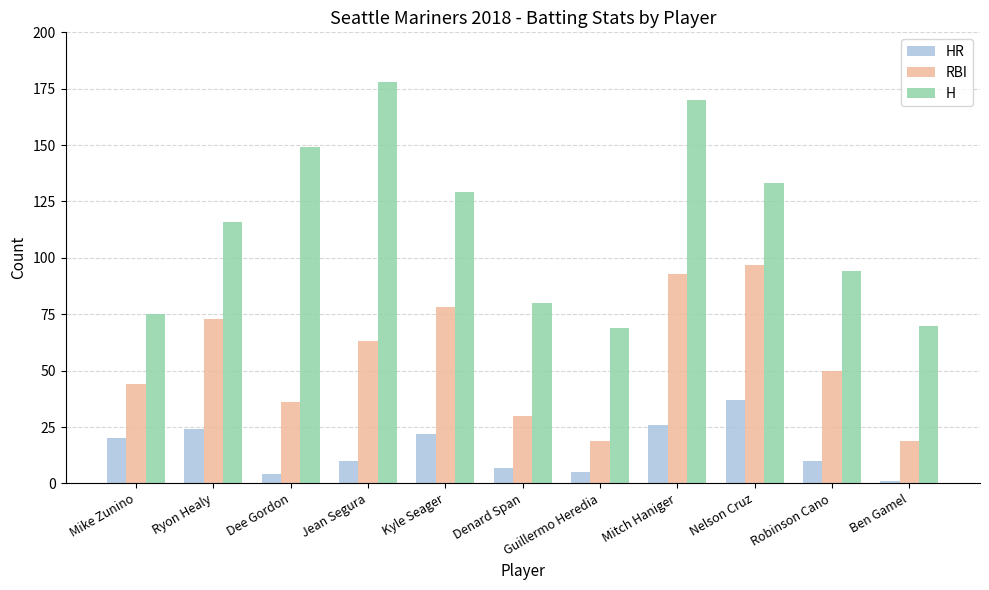

Reading left to right, what are all the values shown in this chart?

HR: Mike Zunino=20	Ryon Healy=24	Dee Gordon=4	Jean Segura=10	Kyle Seager=22	Denard Span=7	Guillermo Heredia=5	Mitch Haniger=26	Nelson Cruz=37	Robinson Cano=10	Ben Gamel=1
RBI: Mike Zunino=44	Ryon Healy=73	Dee Gordon=36	Jean Segura=63	Kyle Seager=78	Denard Span=30	Guillermo Heredia=19	Mitch Haniger=93	Nelson Cruz=97	Robinson Cano=50	Ben Gamel=19
H: Mike Zunino=75	Ryon Healy=116	Dee Gordon=149	Jean Segura=178	Kyle Seager=129	Denard Span=80	Guillermo Heredia=69	Mitch Haniger=170	Nelson Cruz=133	Robinson Cano=94	Ben Gamel=70